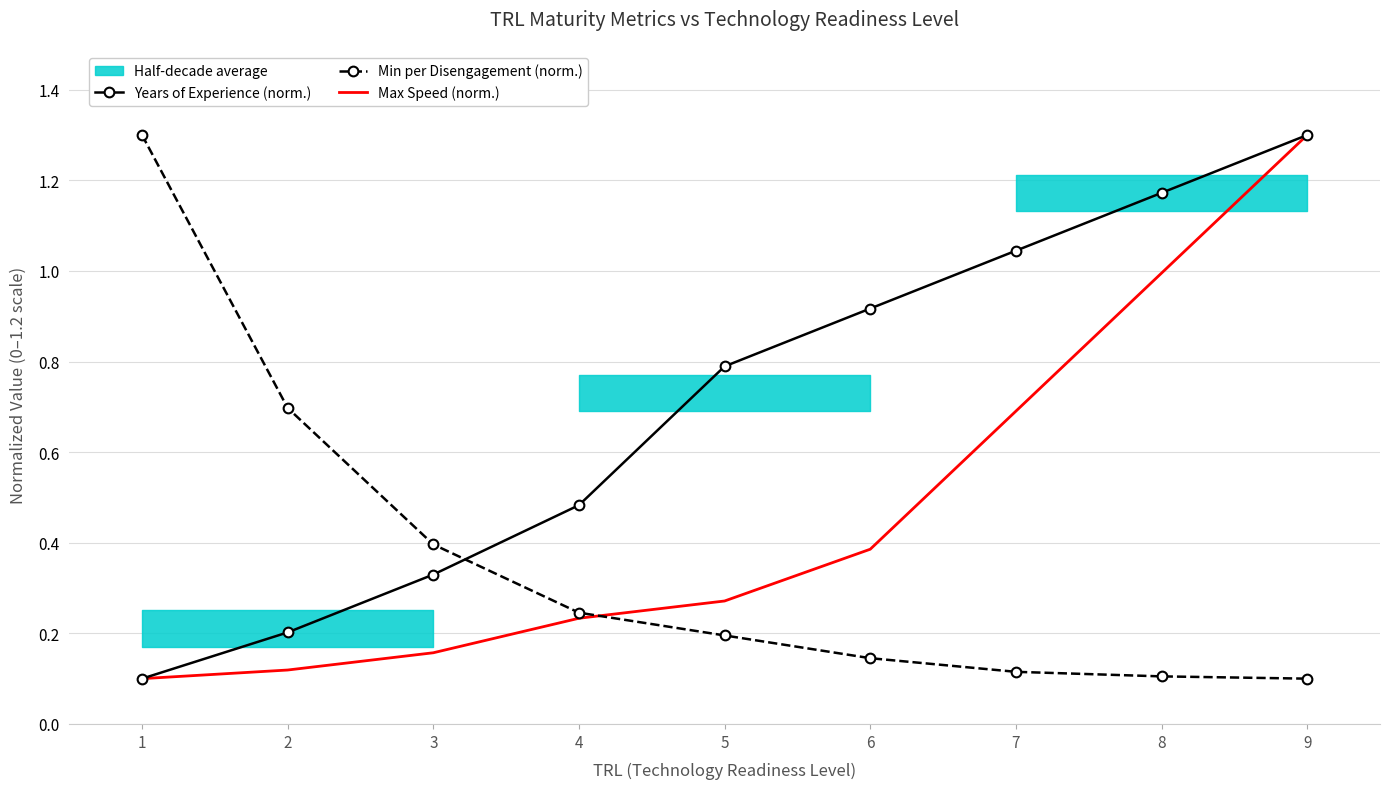

True or false: Max Speed (norm.) has more than 2 points higher than both neighbors.

False